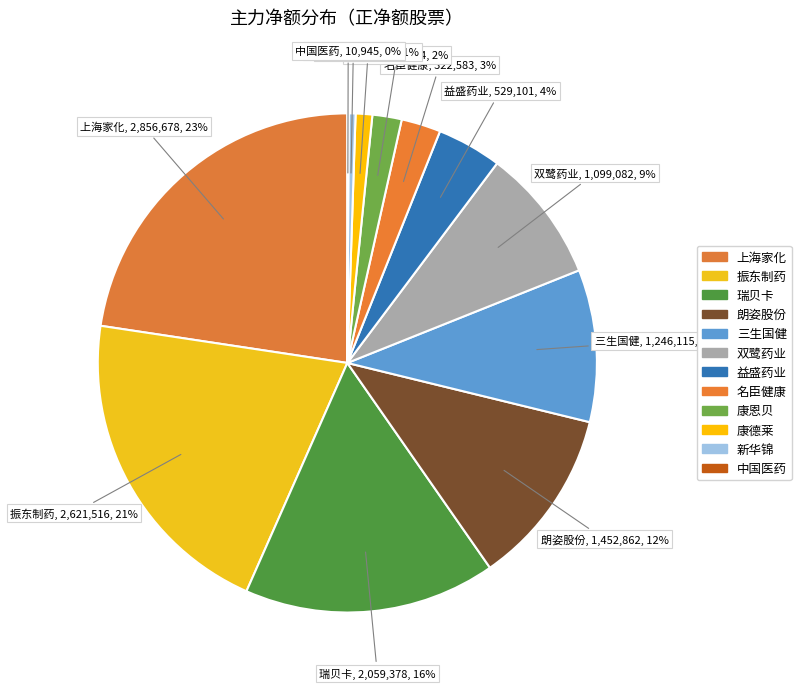

True or false: 瑞贝卡 accounts for 2% of the total.

False